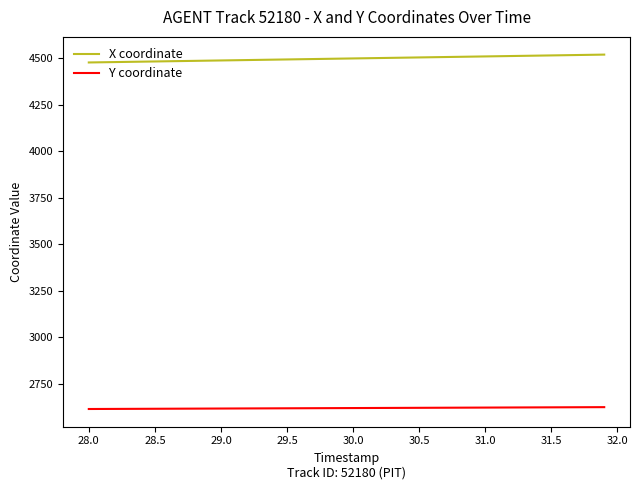

True or false: X coordinate and Y coordinate cross at least once.

False